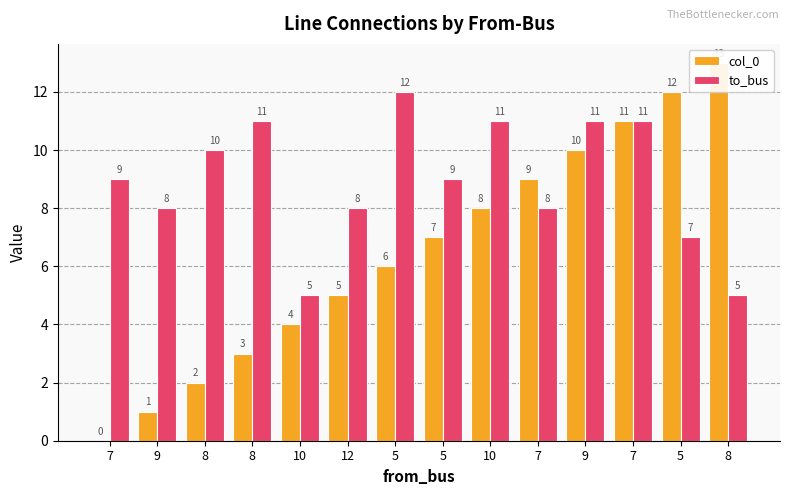

The to_bus series shows 4 at 7. True or false?

False